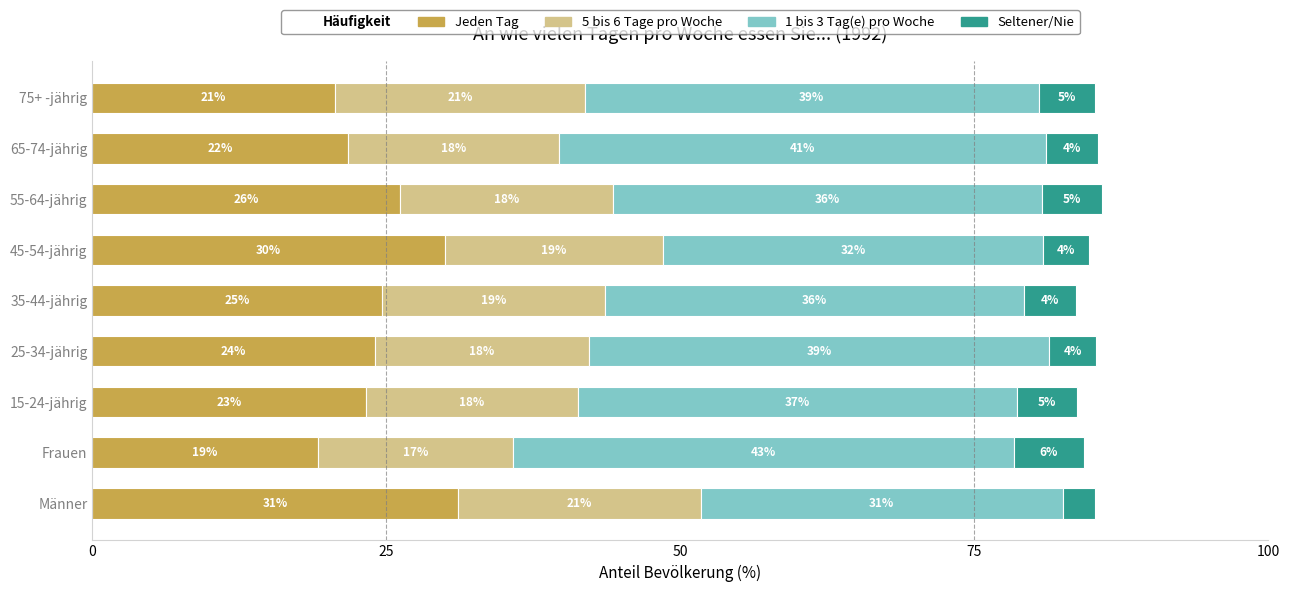

What is the maximum value for Jeden Tag?

31.1